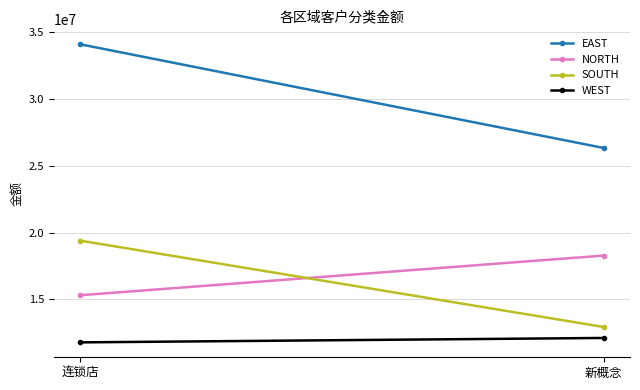

Reading right to left, list all the values displayed in this chart.

EAST: 26332852.6	34102738.7
NORTH: 18277757.3	15303361.8
SOUTH: 12926221.1	19398330.3
WEST: 12106410.9	11776042.9